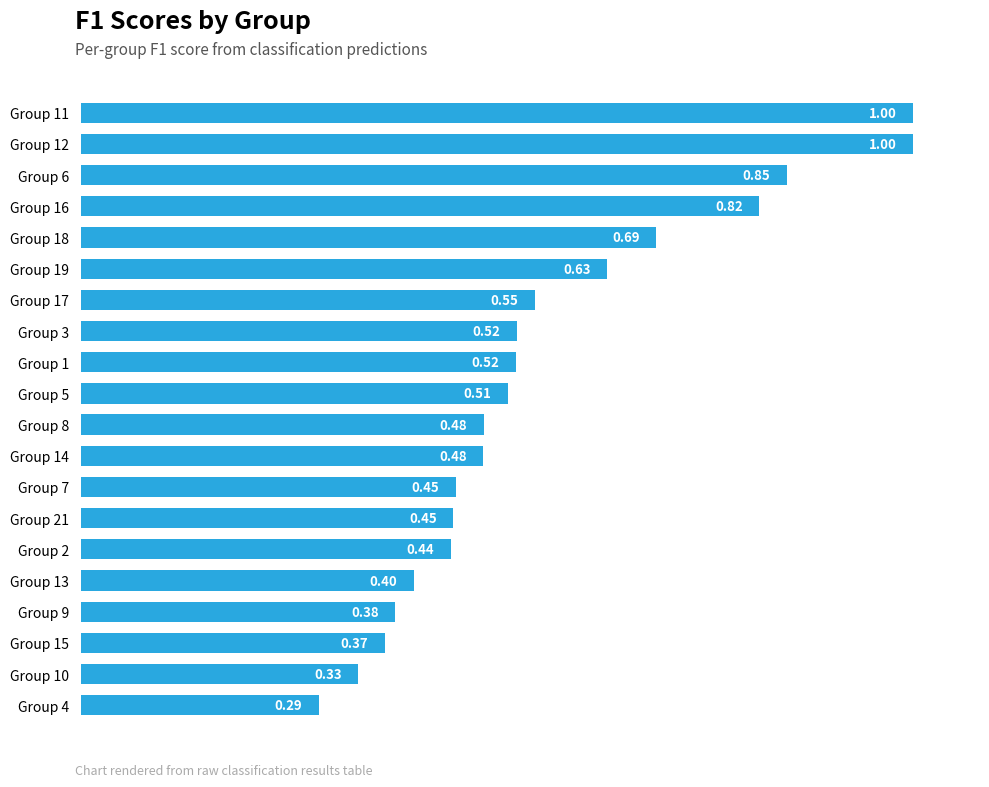

Which category has the lowest value across all series?

Group 4